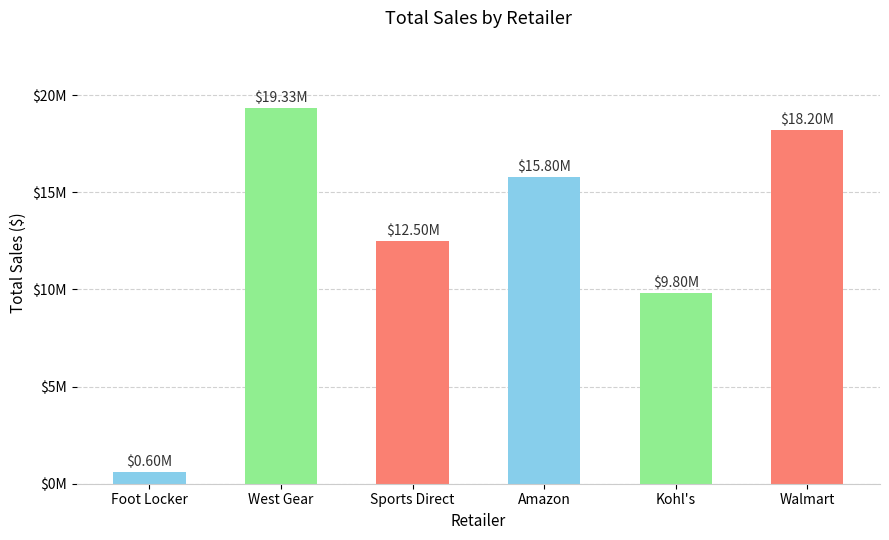

The chart shows a value of 15800000 at Amazon. True or false?

True